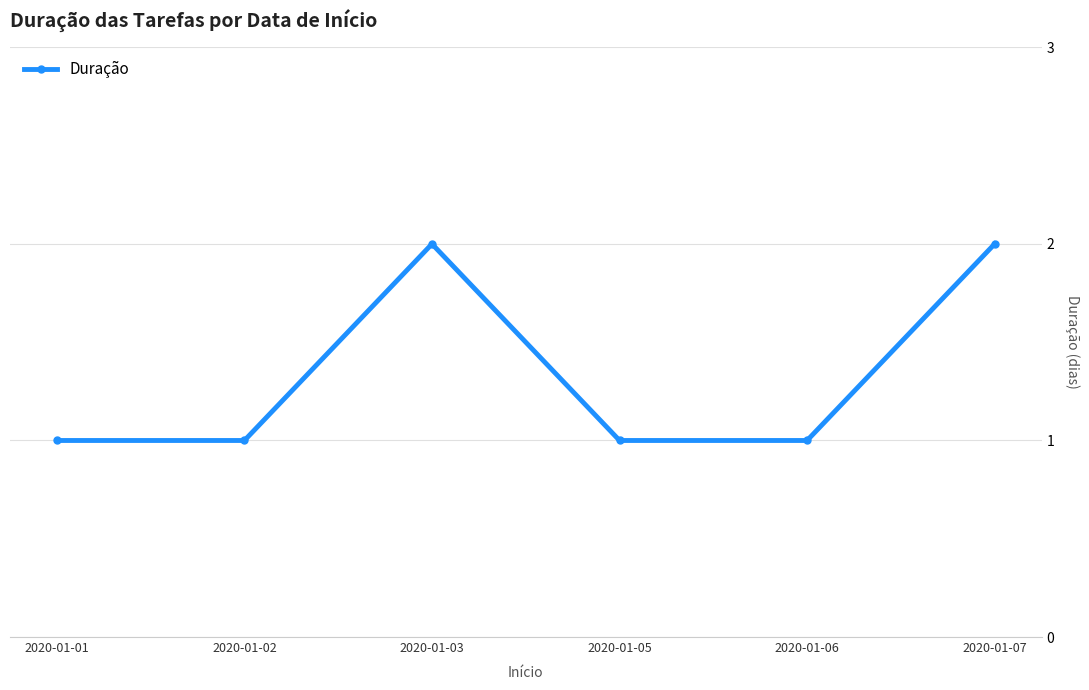

What is the change in value from 2020-01-06 to 2020-01-07?

+1